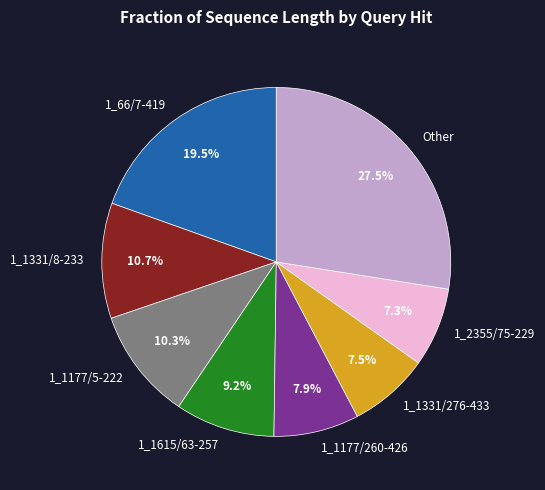

Which category has the biggest portion of the pie?

Other